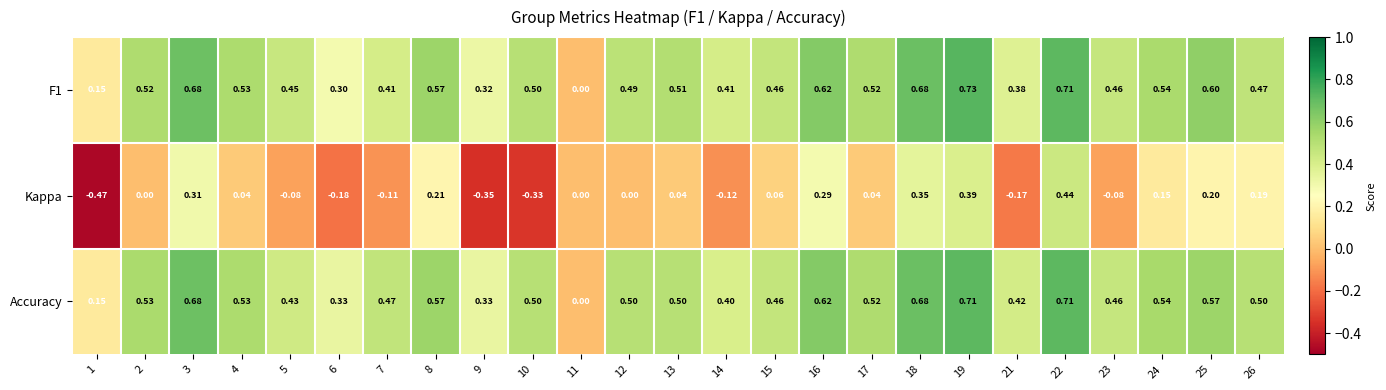

Which series has the widest spread of values?

Kappa